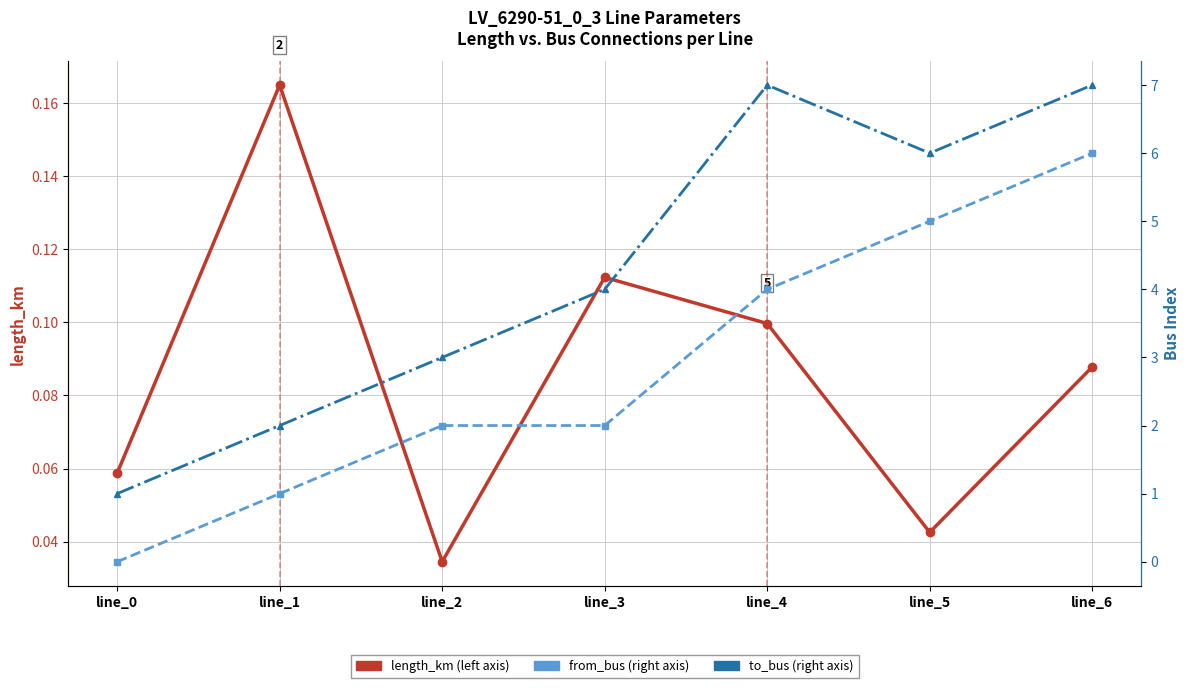

Does the chart have visible grid lines?

Yes